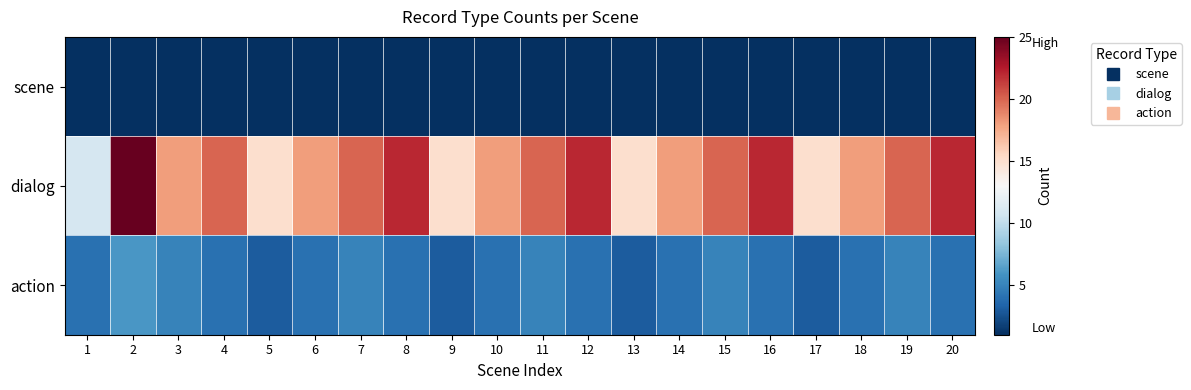

What is the total value across all series at 4?

25